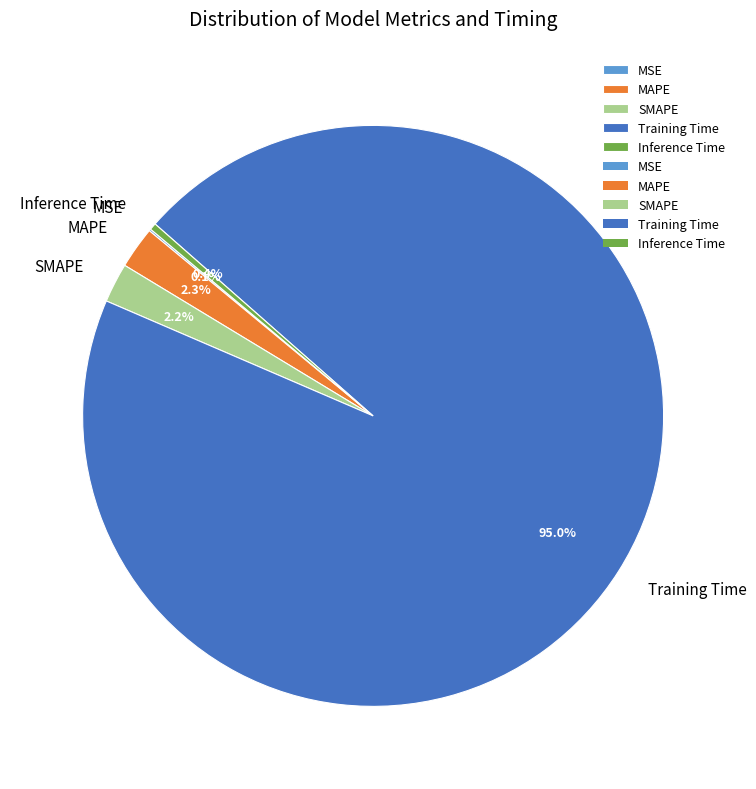

The Training Time slice represents 99% of the pie. True or false?

False